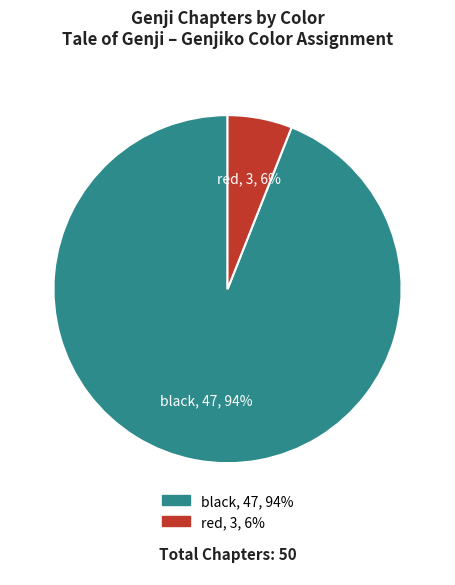

To the nearest percent, what is the combined percentage of red and black?

100%